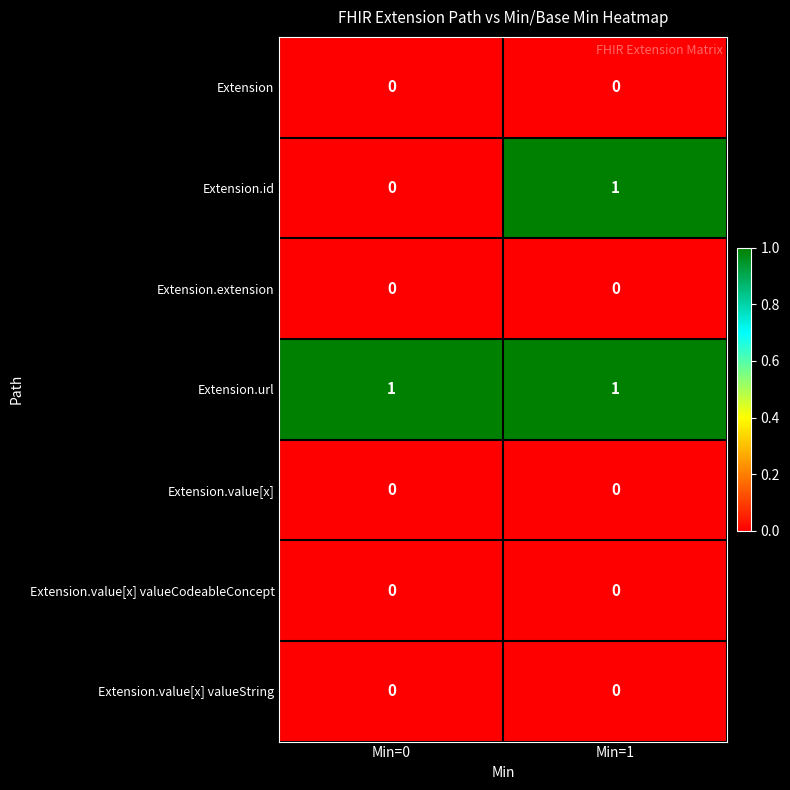

The Extension.id series shows 0 at Min=0. True or false?

True